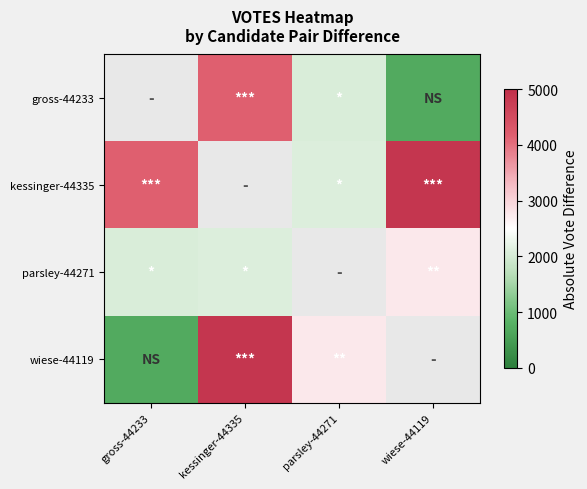

What is the lowest value of the parsley-44271 series?

2067.0